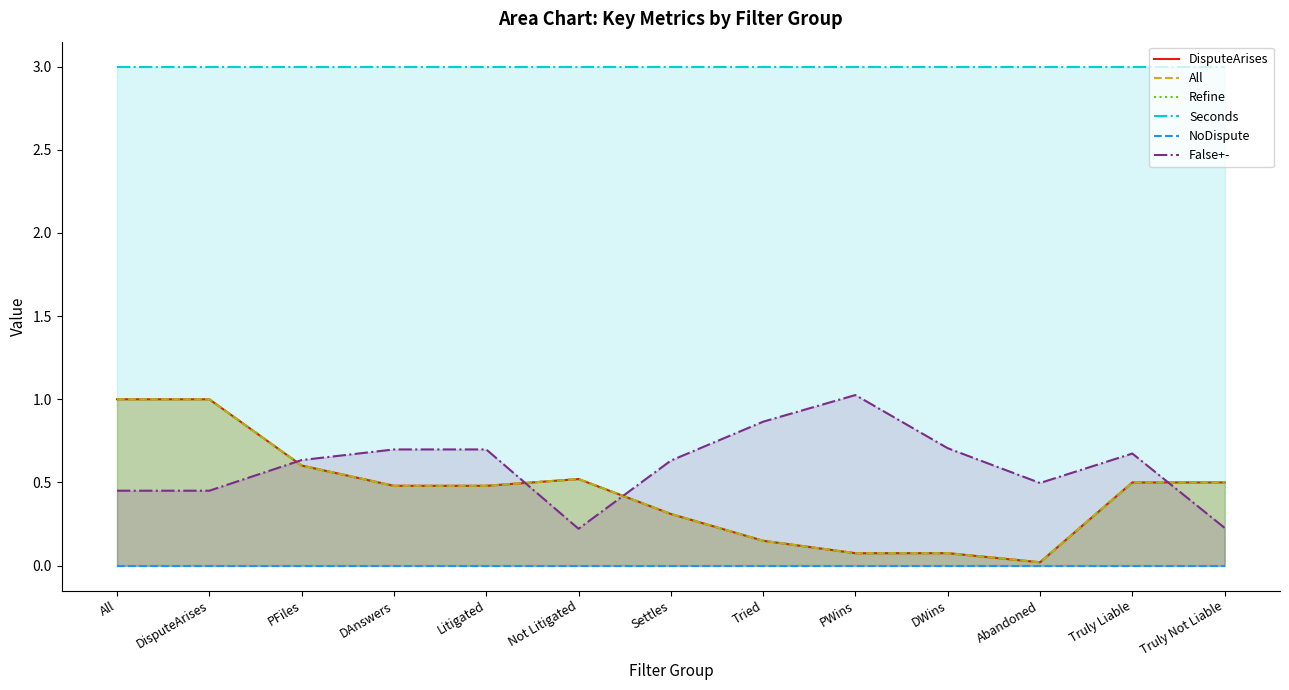

What is the maximum value shown in the chart?

3.0